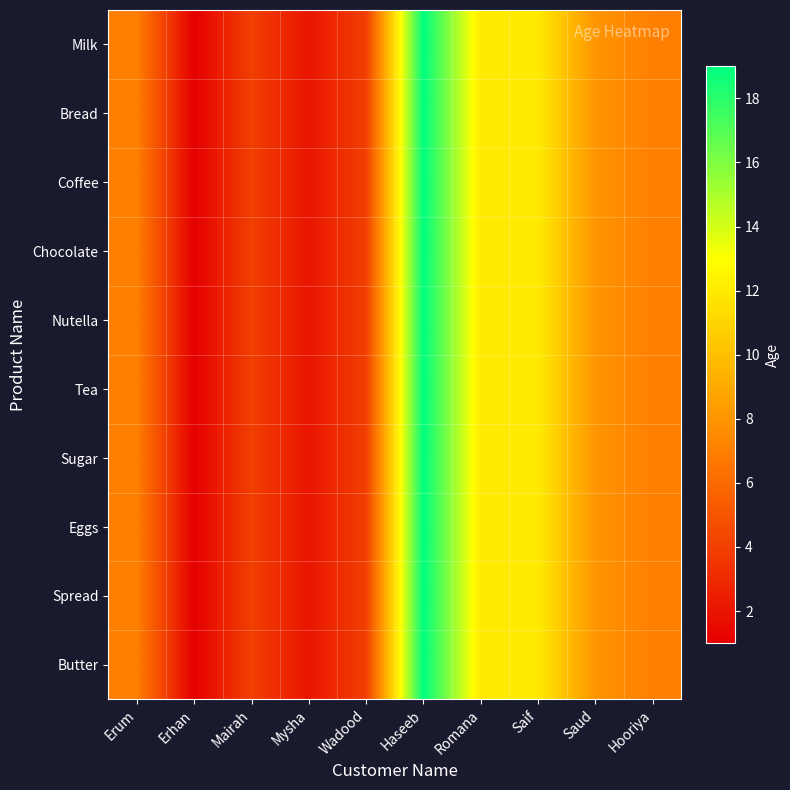

Reading left to right, what are all the values shown in this chart?

Milk: Erum=7	Erhan=1	Mairah=4	Mysha=2	Wadood=4	Haseeb=19	Romana=12	Saif=12	Saud=8	Hooriya=7
Bread: Erum=7	Erhan=1	Mairah=4	Mysha=2	Wadood=4	Haseeb=19	Romana=12	Saif=12	Saud=8	Hooriya=7
Coffee: Erum=7	Erhan=1	Mairah=4	Mysha=2	Wadood=4	Haseeb=19	Romana=12	Saif=12	Saud=8	Hooriya=7
Chocolate: Erum=7	Erhan=1	Mairah=4	Mysha=2	Wadood=4	Haseeb=19	Romana=12	Saif=12	Saud=8	Hooriya=7
Nutella: Erum=7	Erhan=1	Mairah=4	Mysha=2	Wadood=4	Haseeb=19	Romana=12	Saif=12	Saud=8	Hooriya=7
Tea: Erum=7	Erhan=1	Mairah=4	Mysha=2	Wadood=4	Haseeb=19	Romana=12	Saif=12	Saud=8	Hooriya=7
Sugar: Erum=7	Erhan=1	Mairah=4	Mysha=2	Wadood=4	Haseeb=19	Romana=12	Saif=12	Saud=8	Hooriya=7
Eggs: Erum=7	Erhan=1	Mairah=4	Mysha=2	Wadood=4	Haseeb=19	Romana=12	Saif=12	Saud=8	Hooriya=7
Spread: Erum=7	Erhan=1	Mairah=4	Mysha=2	Wadood=4	Haseeb=19	Romana=12	Saif=12	Saud=8	Hooriya=7
Butter: Erum=7	Erhan=1	Mairah=4	Mysha=2	Wadood=4	Haseeb=19	Romana=12	Saif=12	Saud=8	Hooriya=7